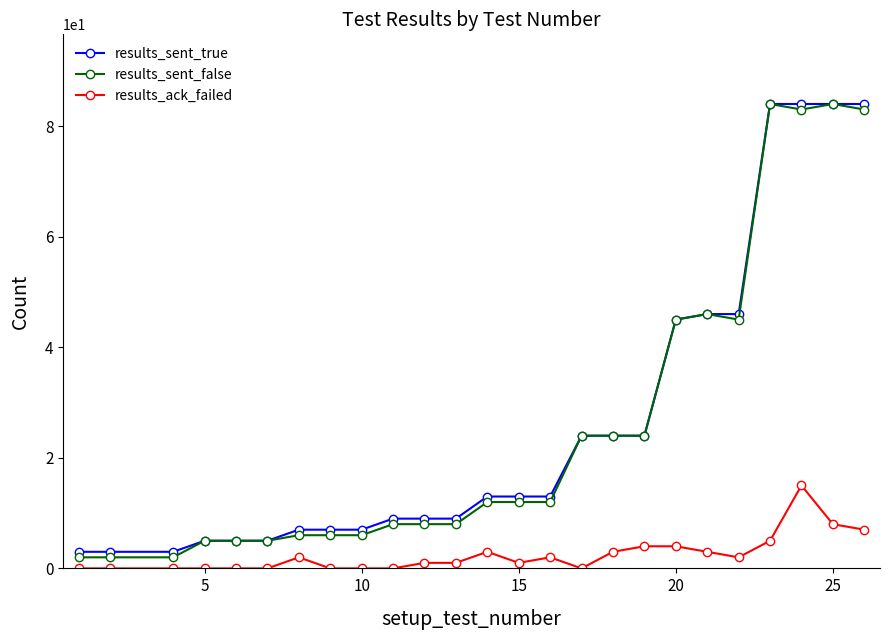

Reading left to right, extract all data points from this chart.

results_sent_true: 3	3	3	5	5	5	7	7	7	9	9	9	13	13	13	24	24	24	45	46	46	84	84	84	84
results_sent_false: 2	2	2	5	5	5	6	6	6	8	8	8	12	12	12	24	24	24	45	46	45	84	83	84	83
results_ack_failed: 0	0	0	0	0	0	2	0	0	0	1	1	3	1	2	0	3	4	4	3	2	5	15	8	7